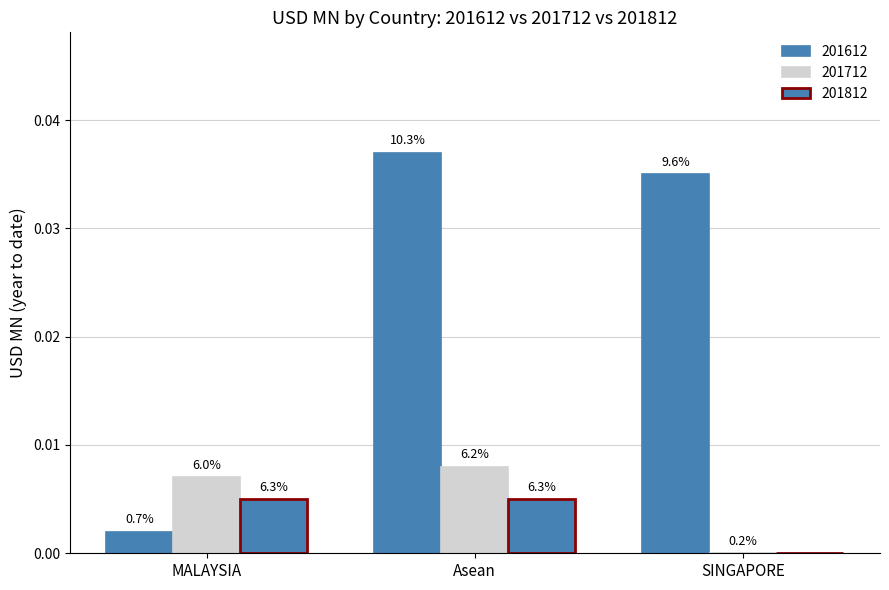

Does the chart contain stacked bars?

No